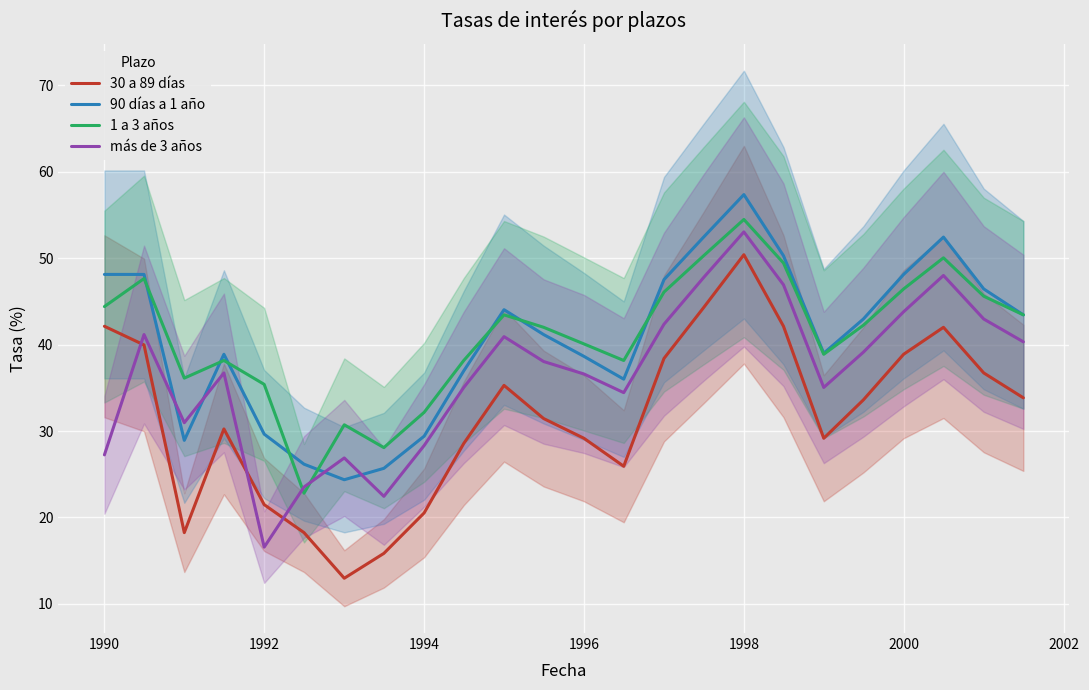

Which category has the highest value in the 1 a 3 años series?

1998